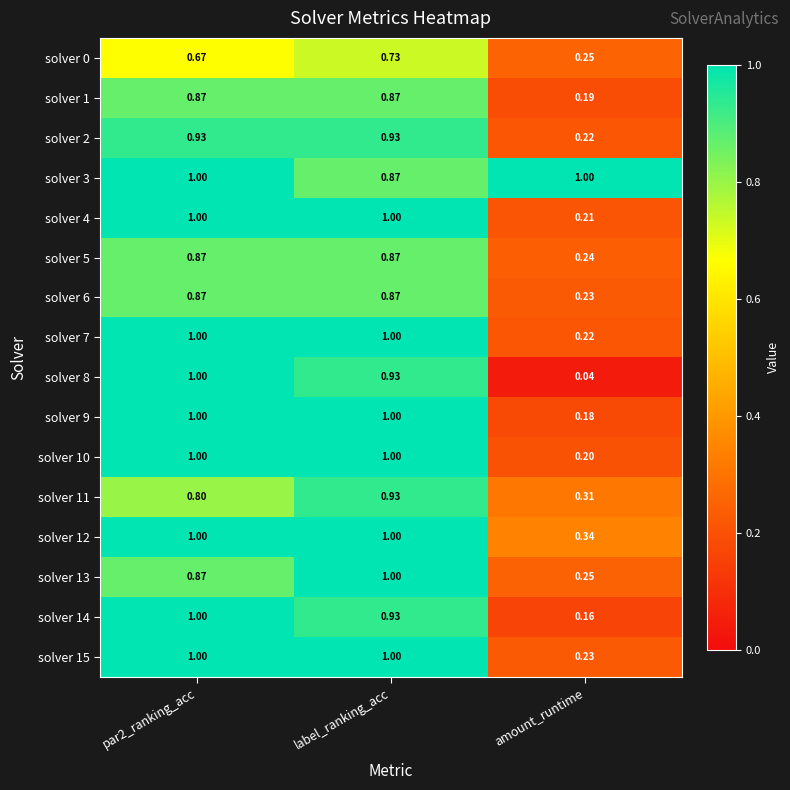

At which category is the sum across all series the highest?

label_ranking_acc